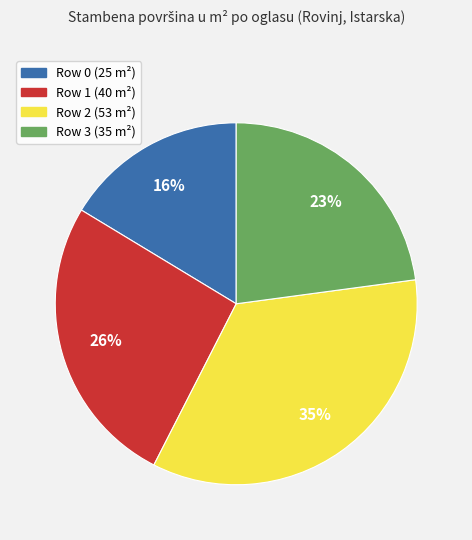

Is Row 1 (40 m²) the majority of the pie?

No